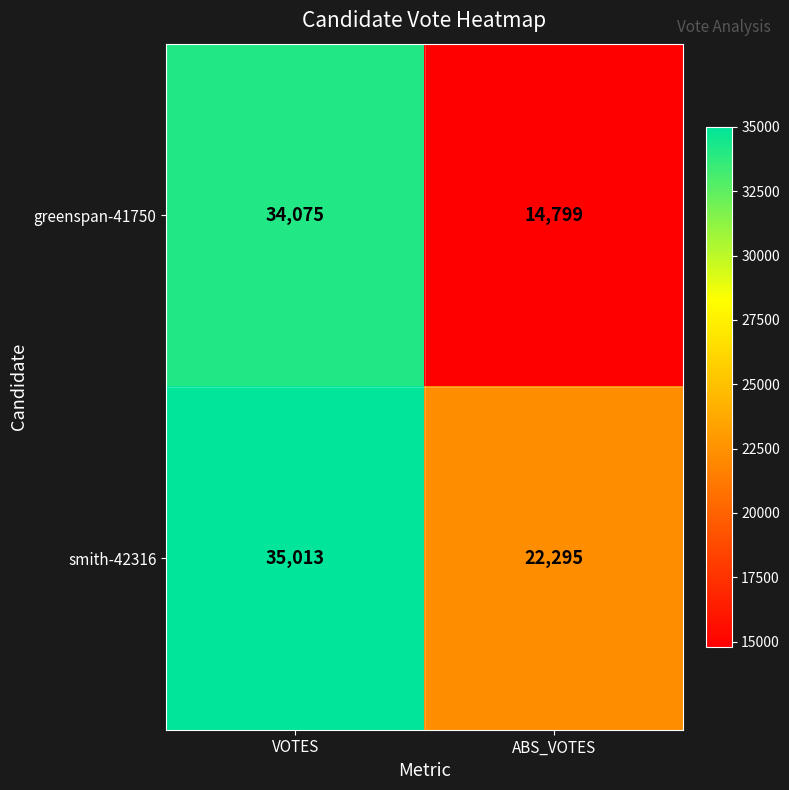

Is it true that greenspan-41750 equals 34075 at VOTES?

True